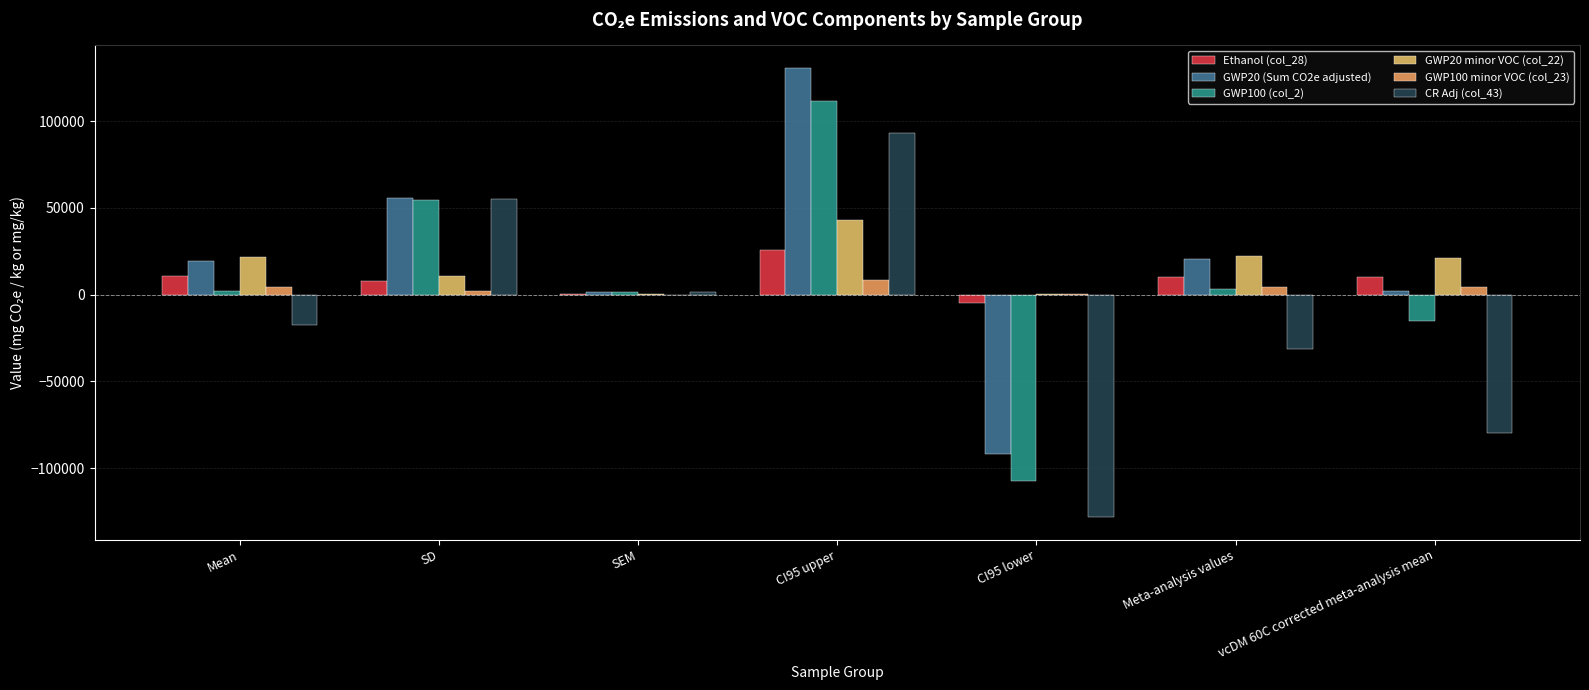

At which category is the sum across all series the highest?

CI95 upper